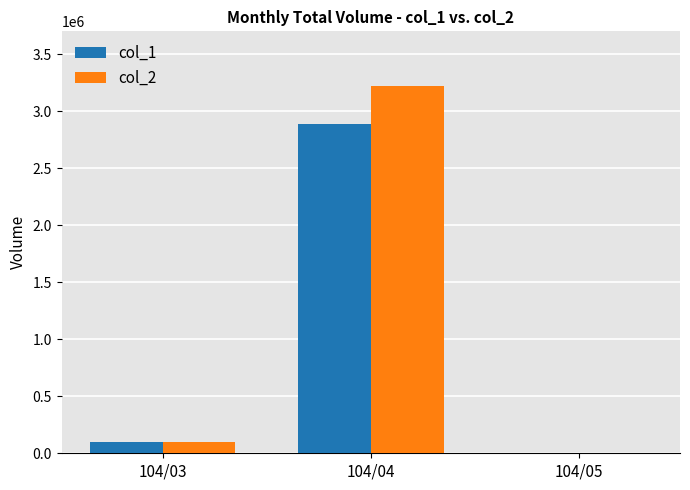

What is the maximum value shown in the chart?

3219330